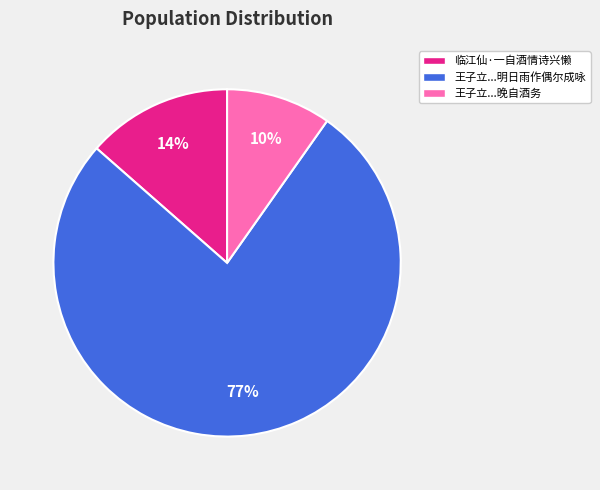

What is the majority slice?

王子立...明日雨作偶尔成咏